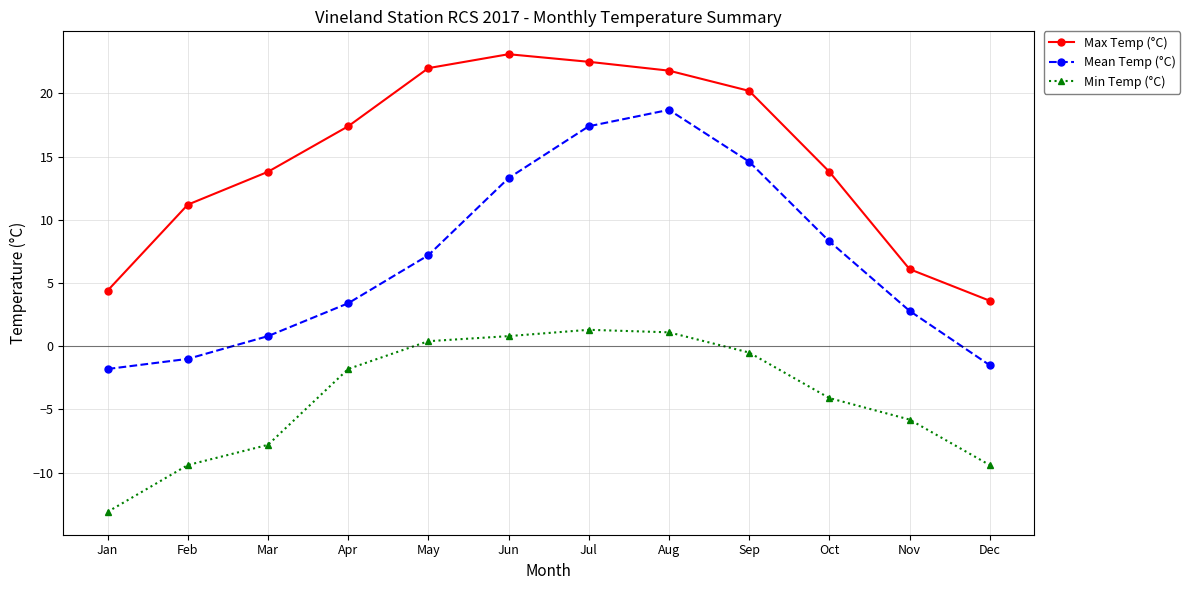

Which category has the lowest value across all series?

Jan